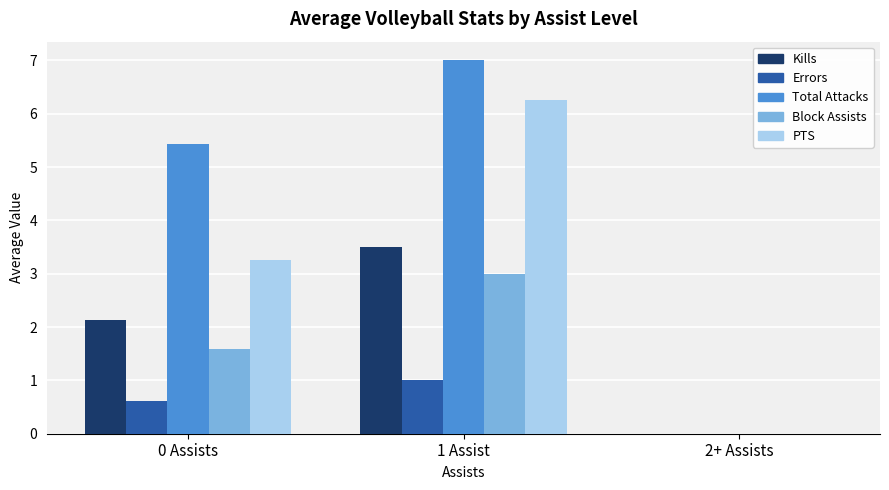

At which label does Block Assists reach its peak?

1 Assist